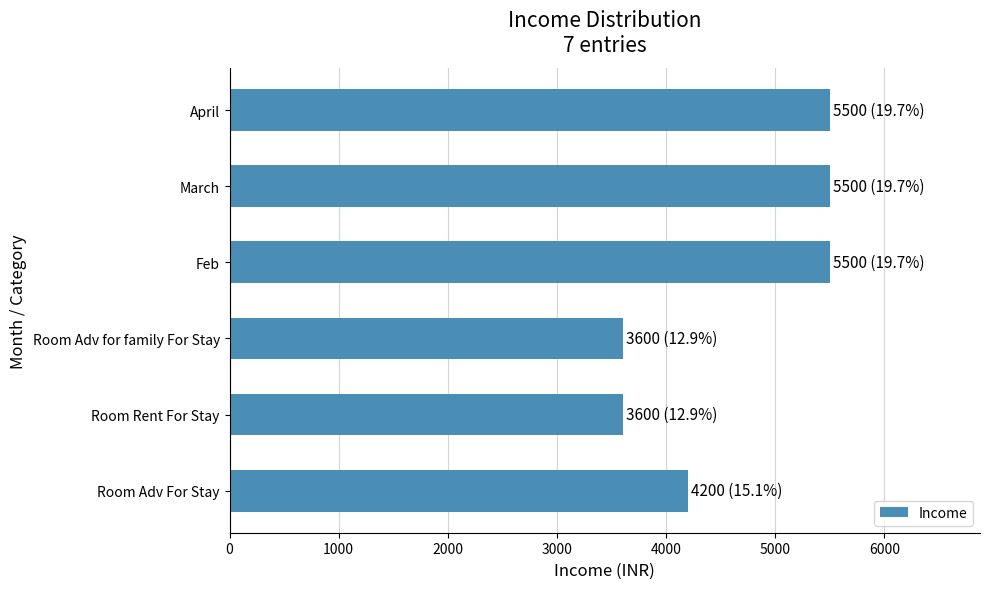

What is the difference between the maximum and minimum values?

1900